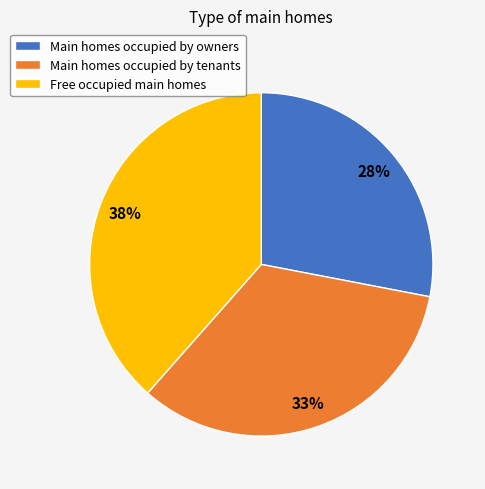

What percentage is the Main homes occupied by tenants slice, to the nearest percent?

33%